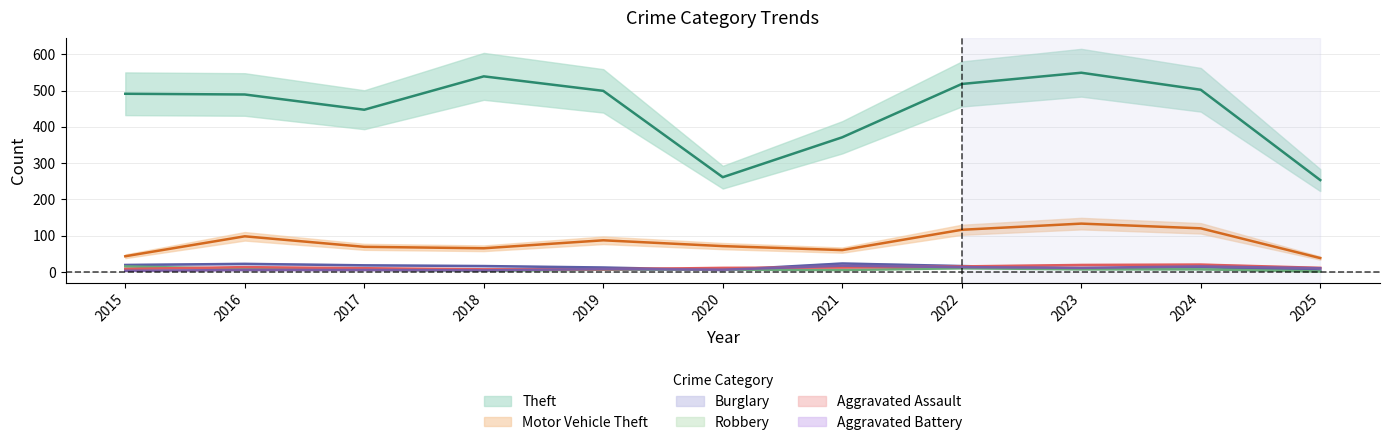

What is the approximate value of Aggravated Assault at 2023, to the nearest 10?

20